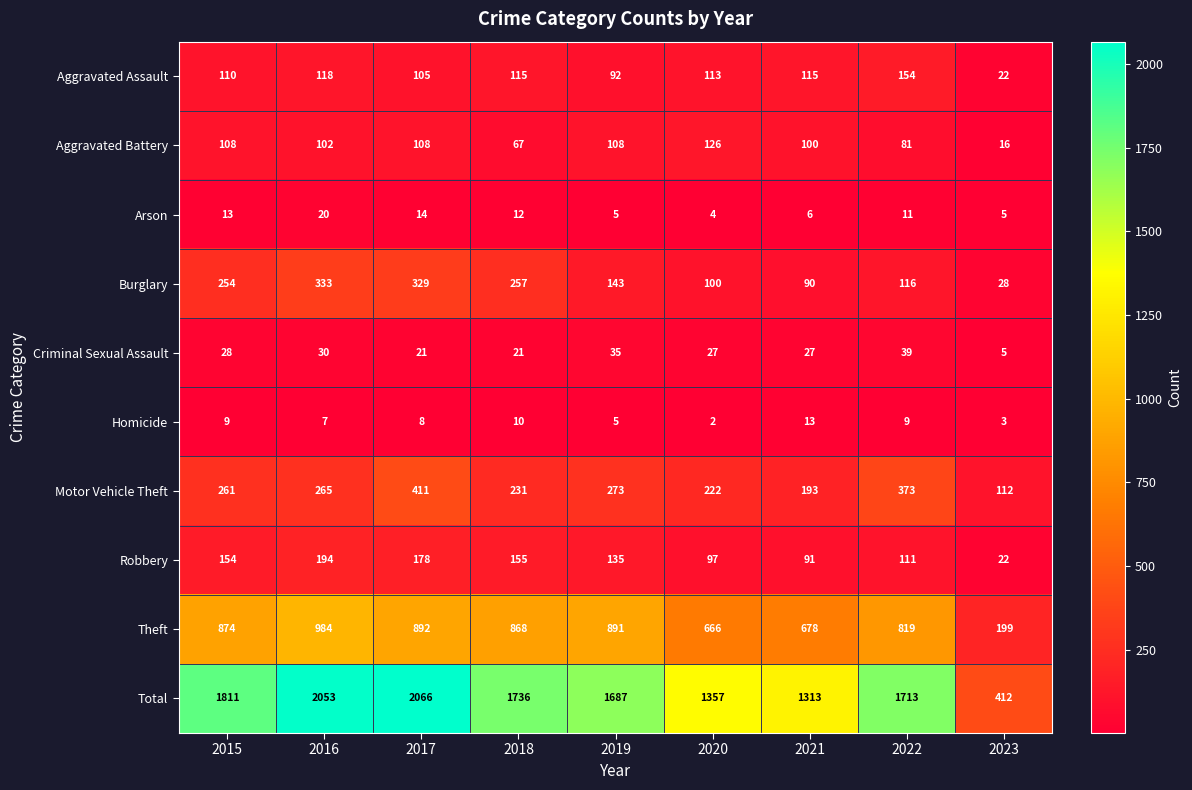

Which category has the lowest value in the Total series?

2023